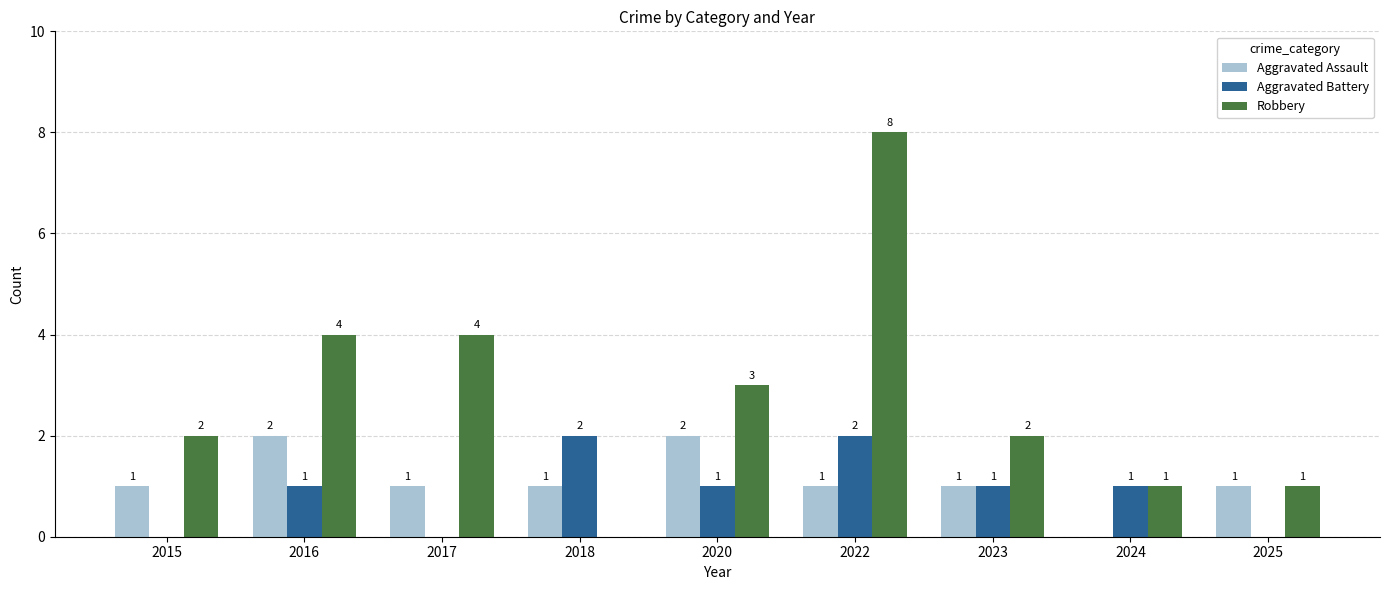

True or false: Aggravated Assault has a value of 0 at 2017.

False